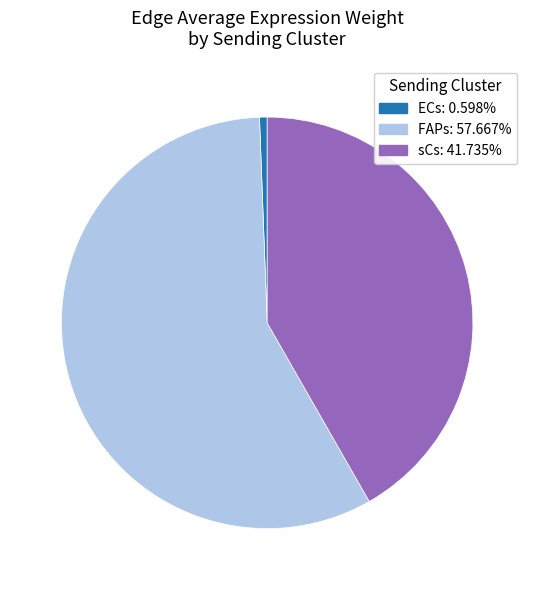

What is the largest slice in the pie chart?

FAPs